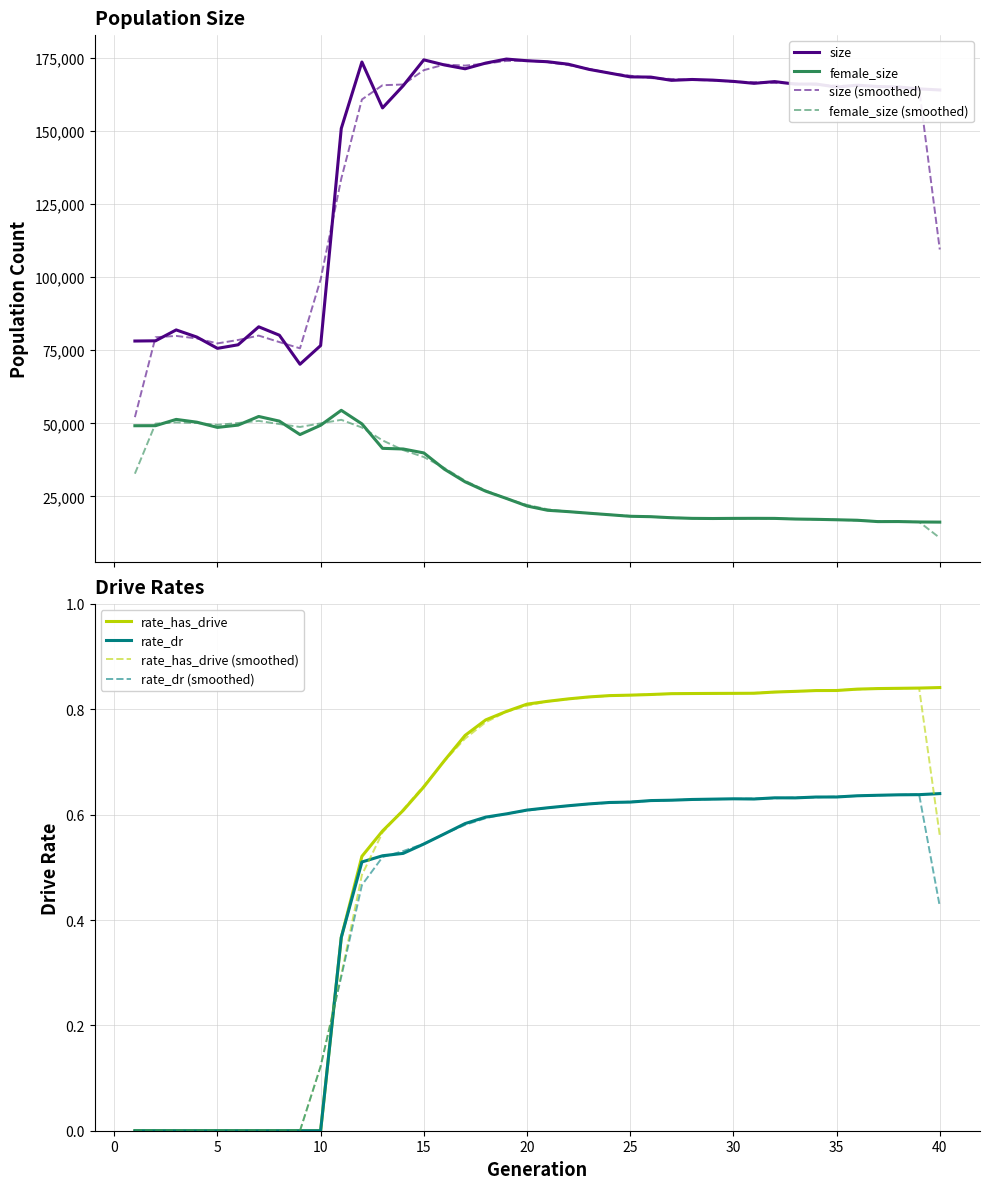

What is the value of the rate_has_drive point at the 28th from the left?

0.8